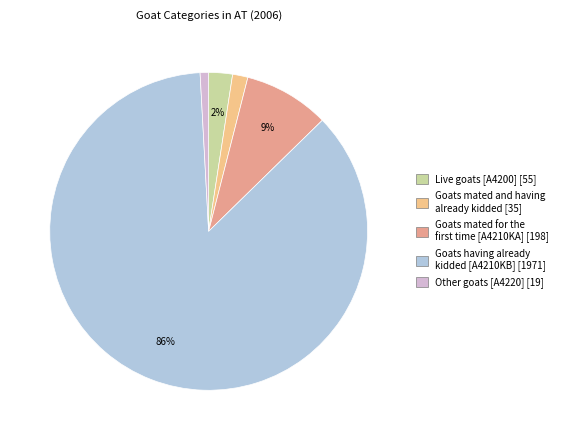

To the nearest percent, what percentage of the pie is Live goats [A4200]?

2%